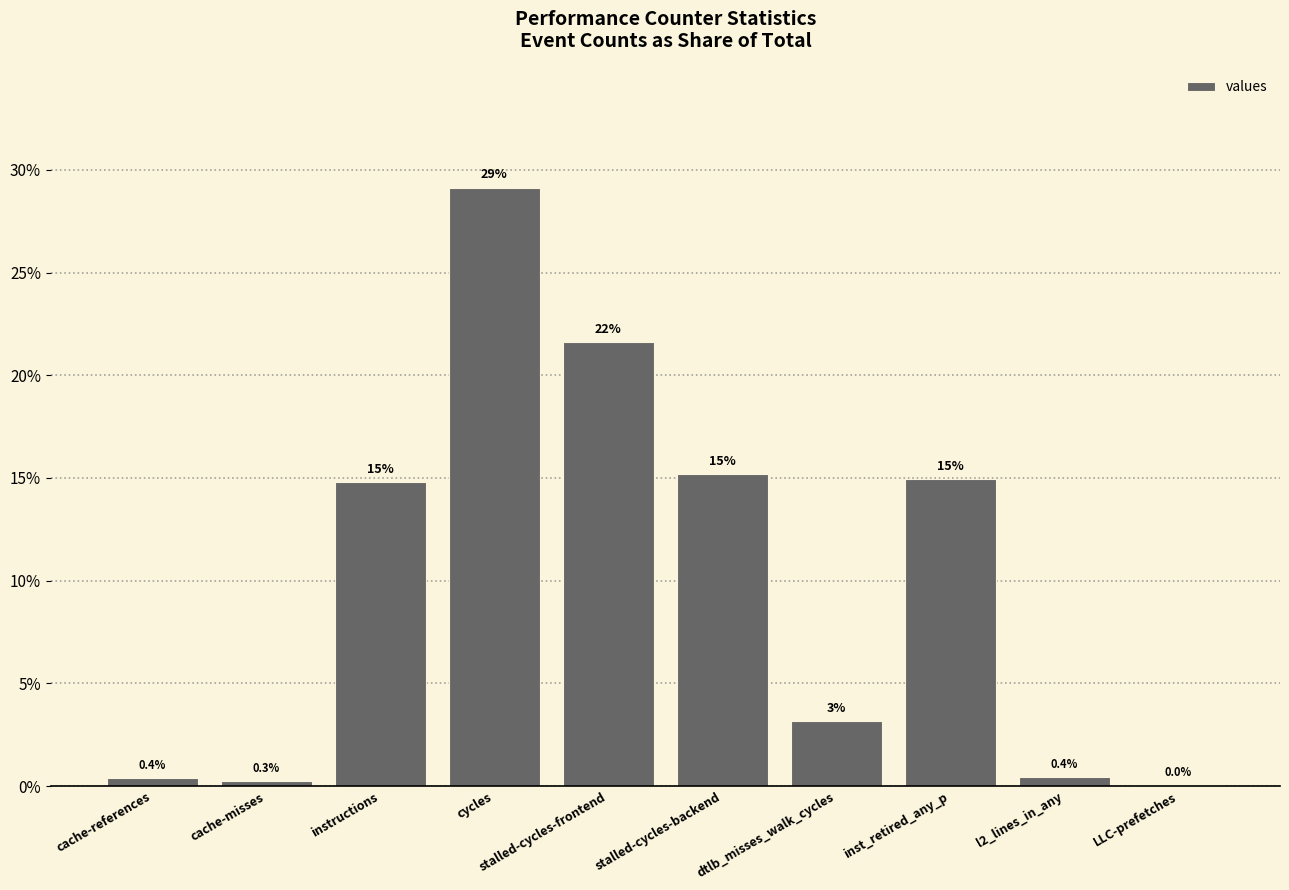

What is the ratio of the value at inst_retired_any_p to the value at stalled-cycles-backend?

1.0